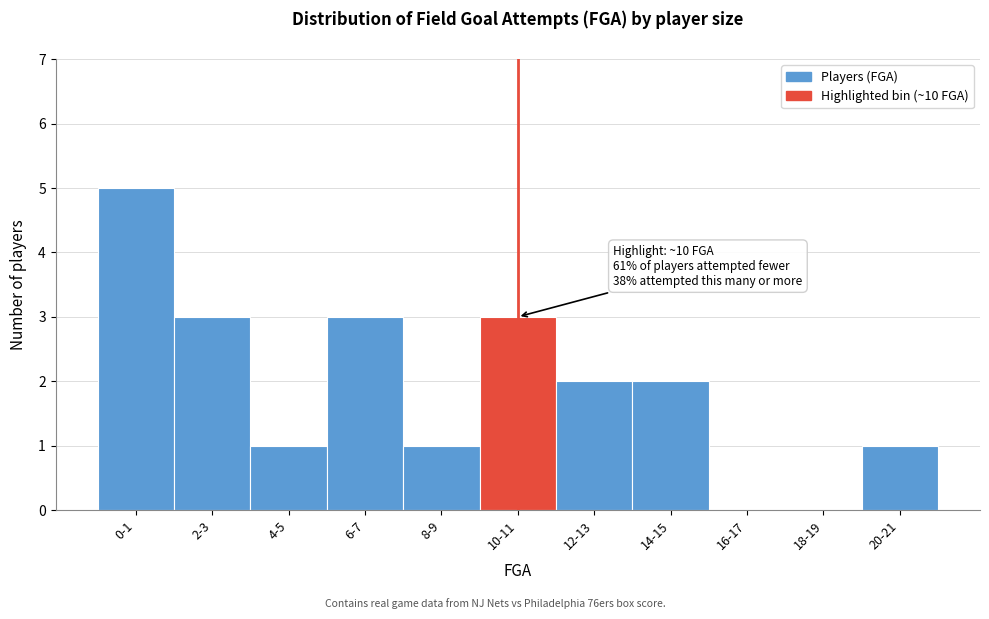

Reading left to right, transcribe all the data shown in this chart.

0-1=5	2-3=3	4-5=1	6-7=3	8-9=1	10-11=3	12-13=2	14-15=2	16-17=0	18-19=0	20-21=1